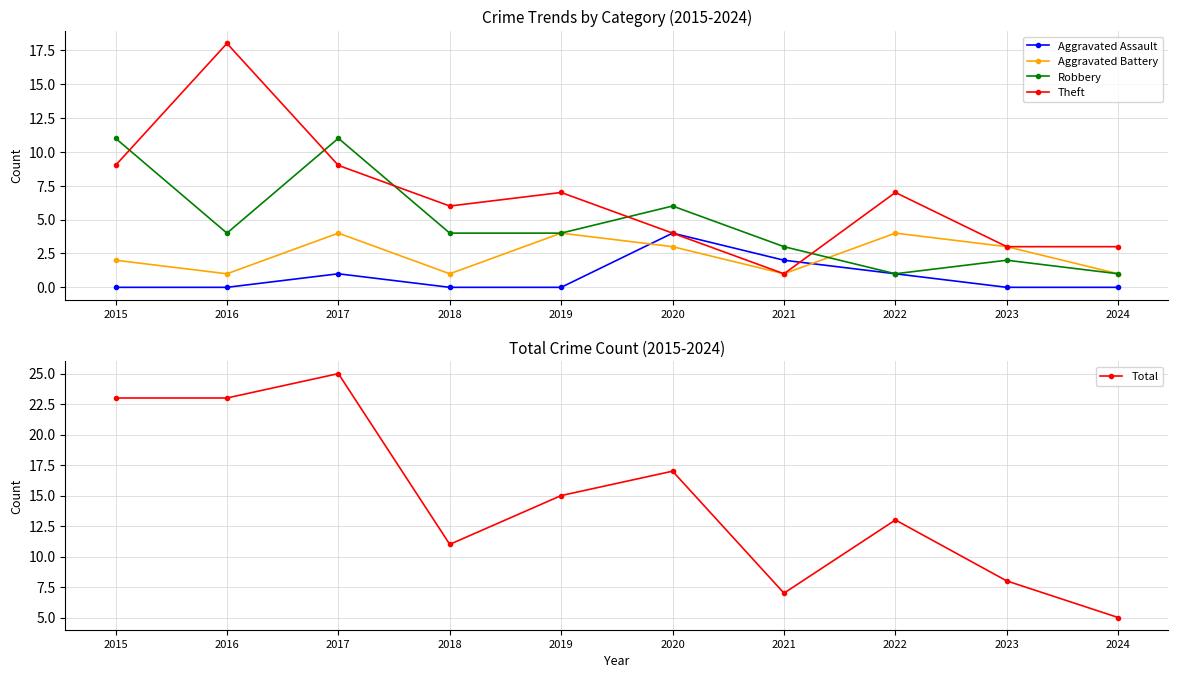

How many values in the Aggravated Battery series are below 3?

5